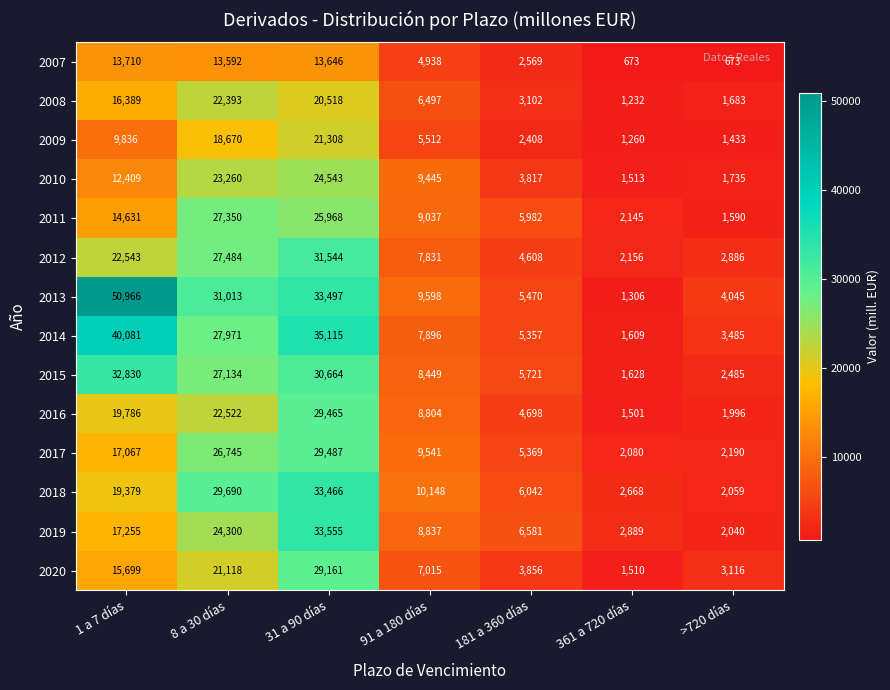

What is the sum of all 2007 values?

49801